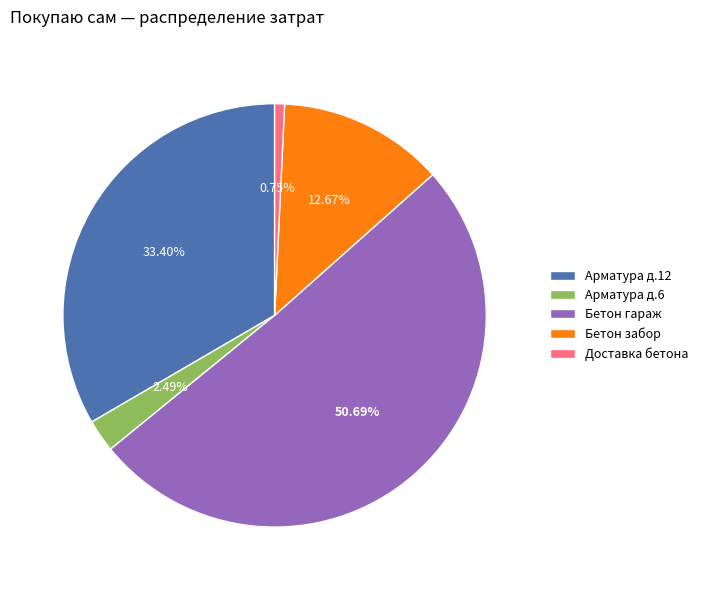

Which slice is the largest?

Бетон гараж